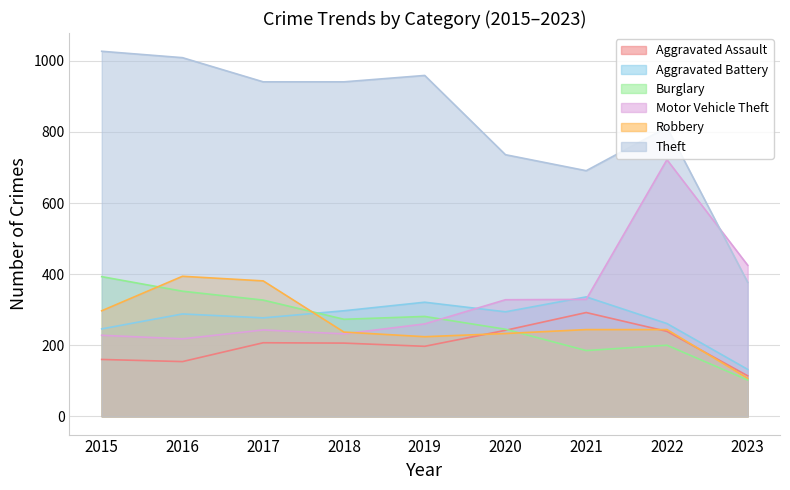

At which label does Motor Vehicle Theft first exceed 260?

2020